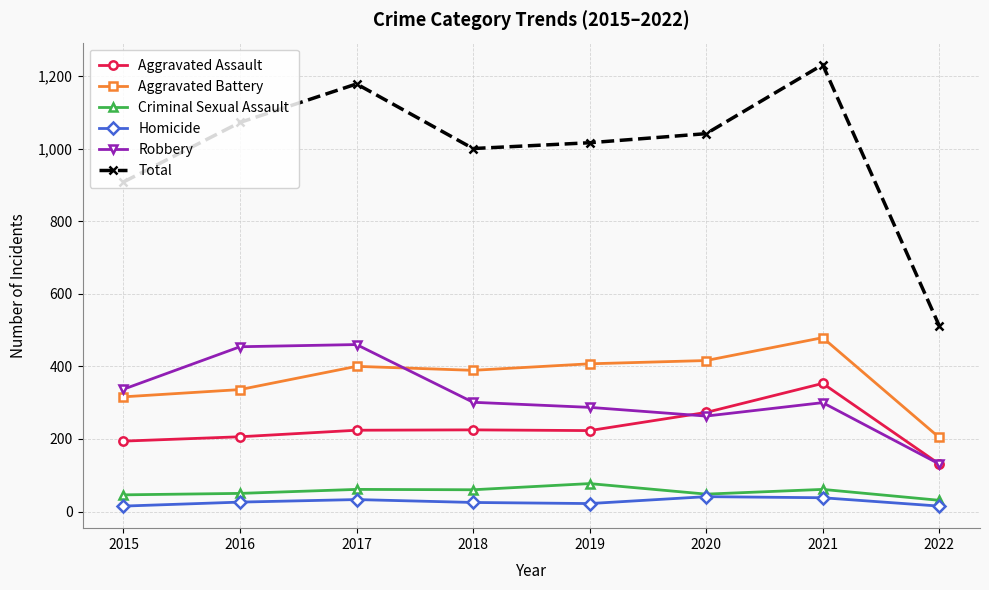

How many lines are shown in the chart?

6